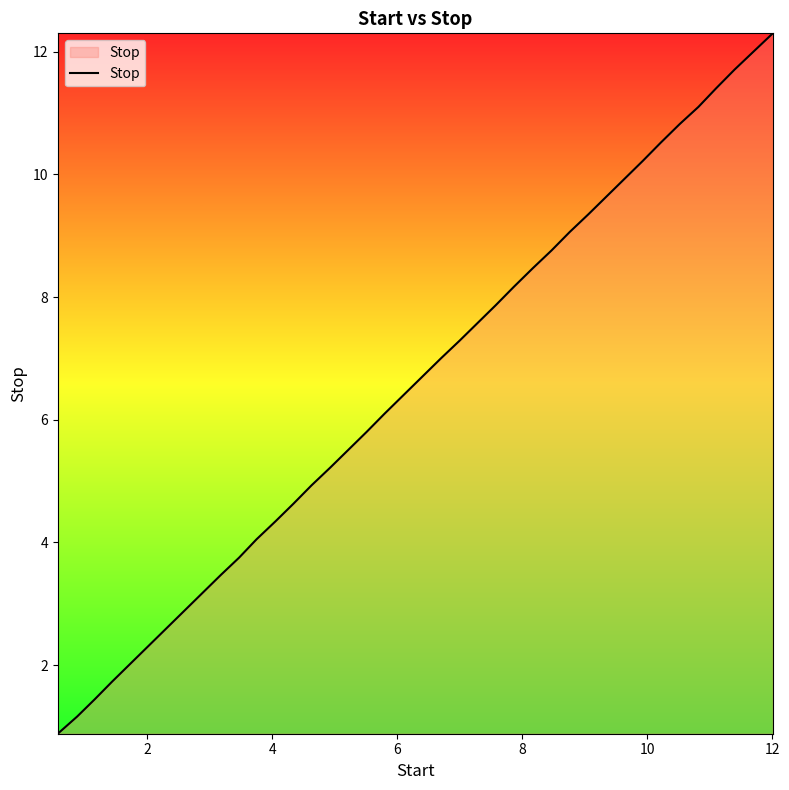

What is the maximum value shown in the chart?

12.3